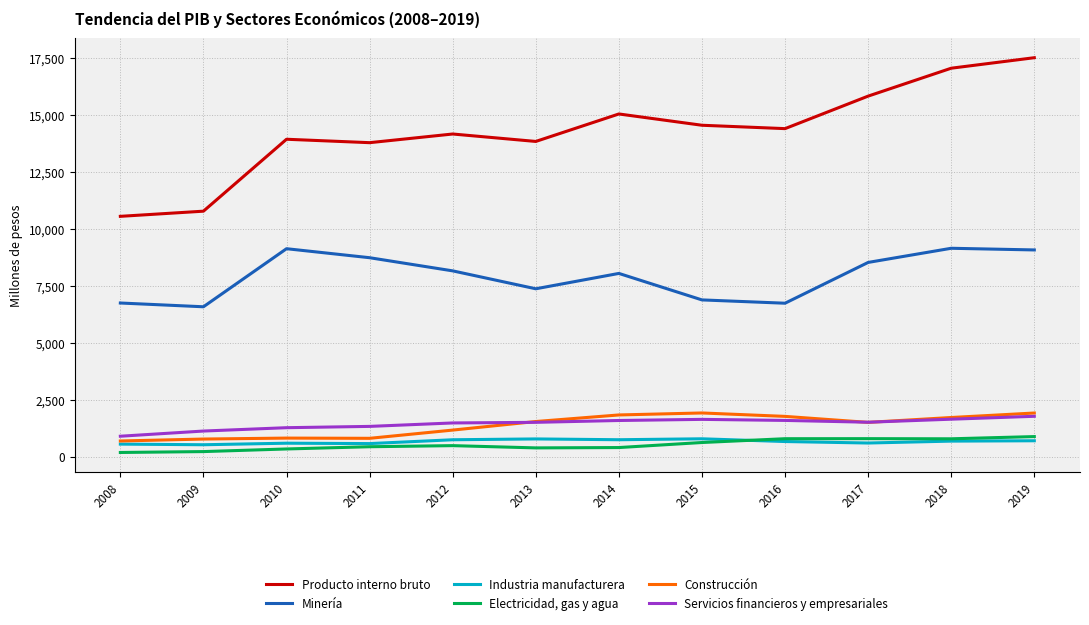

True or false: Servicios financieros y empresariales and Producto interno bruto intersect in this chart.

False